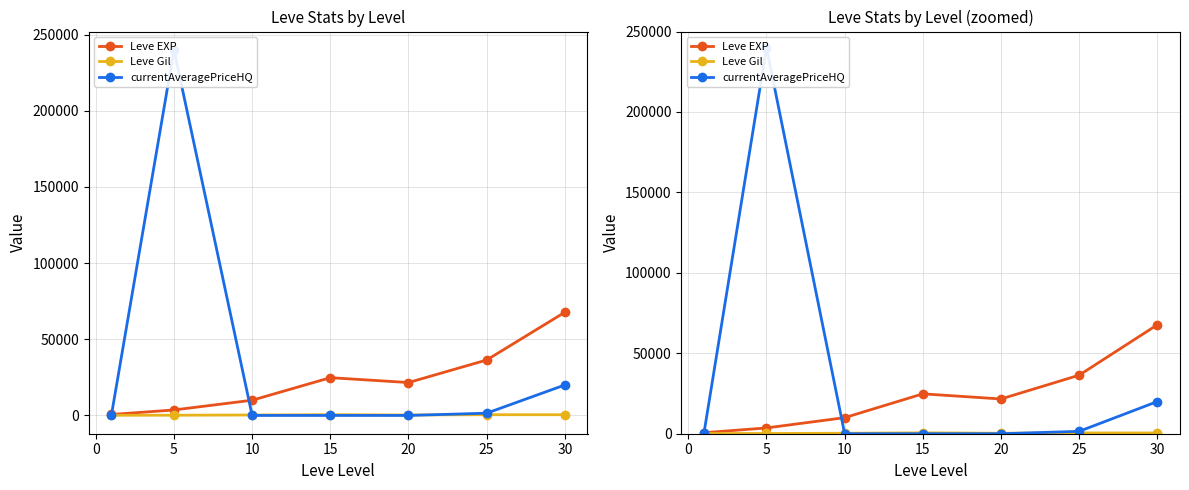

How many data points in Leve Gil are less than 293?

3